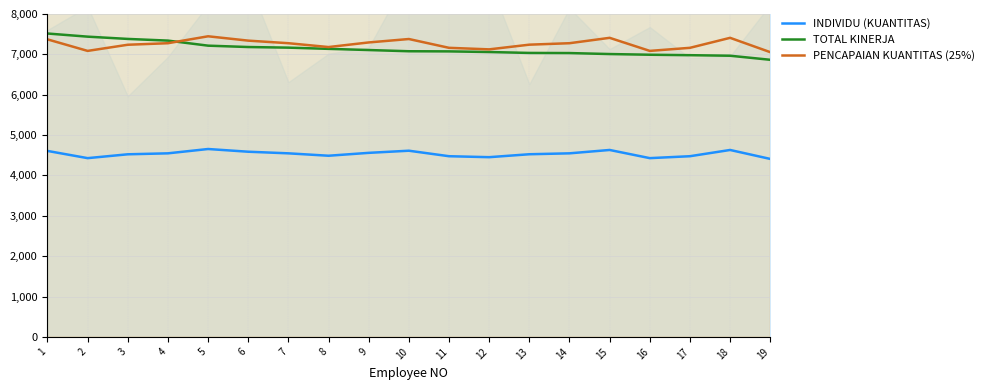

Reading left to right, transcribe all the data shown in this chart.

INDIVIDU (KUANTITAS): 1=4607.1	2=4428.6	3=4523.8	4=4547.6	5=4654.8	6=4587.5	7=4547.6	8=4488.1	9=4559.5	10=4612.5	11=4476.2	12=4452.4	13=4525.0	14=4547.6	15=4631.0	16=4428.6	17=4476.2	18=4631.0	19=4409.1
TOTAL KINERJA: 1=7516.5	2=7438.7	3=7382.5	4=7340.7	5=7215.6	6=7181.7	7=7166.3	8=7136.2	9=7107.1	10=7077.0	11=7073.8	12=7057.9	13=7035.3	14=7032.0	15=7007.7	16=6990.7	17=6979.4	18=6966.0	19=6865.5
PENCAPAIAN KUANTITAS (25%): 1=7371.4	2=7085.7	3=7238.1	4=7276.2	5=7447.6	6=7340.0	7=7276.2	8=7181.0	9=7295.2	10=7380.0	11=7161.9	12=7123.8	13=7240.0	14=7276.2	15=7409.5	16=7085.7	17=7161.9	18=7409.5	19=7054.5